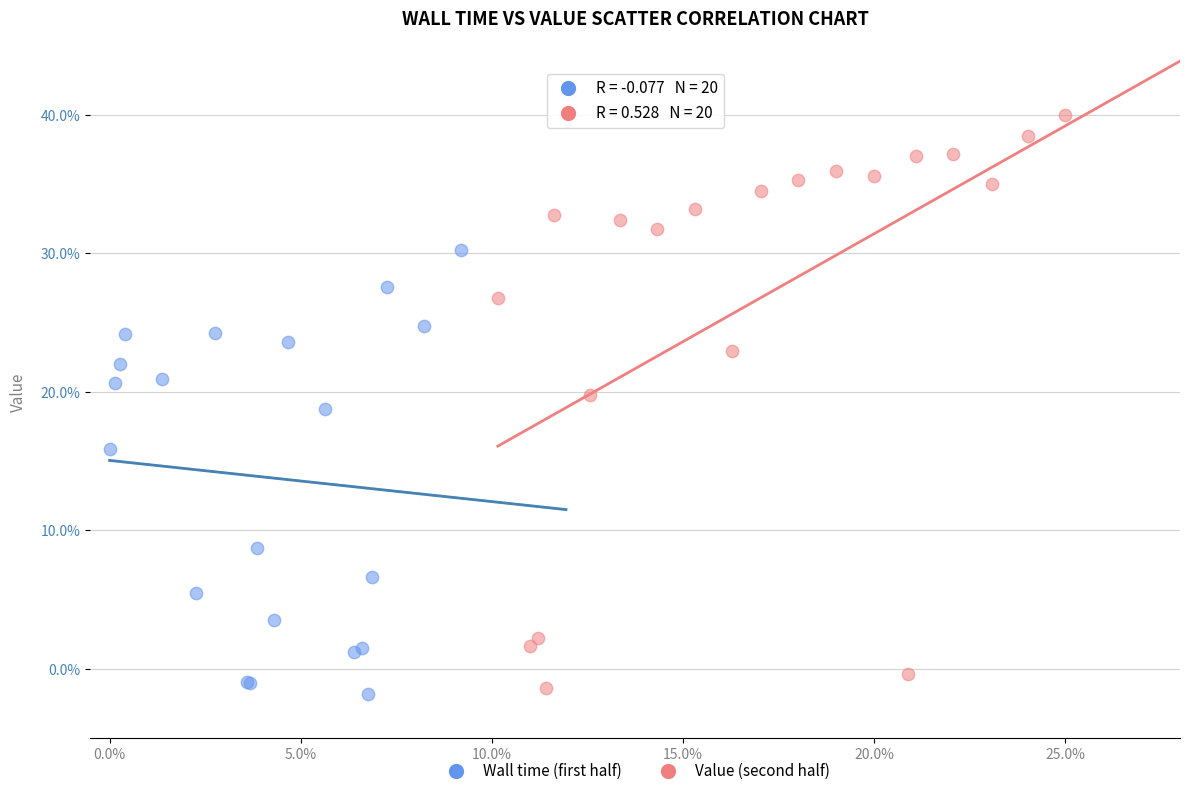

What are all the series names shown in the legend?

Wall time (first half), Value (second half)